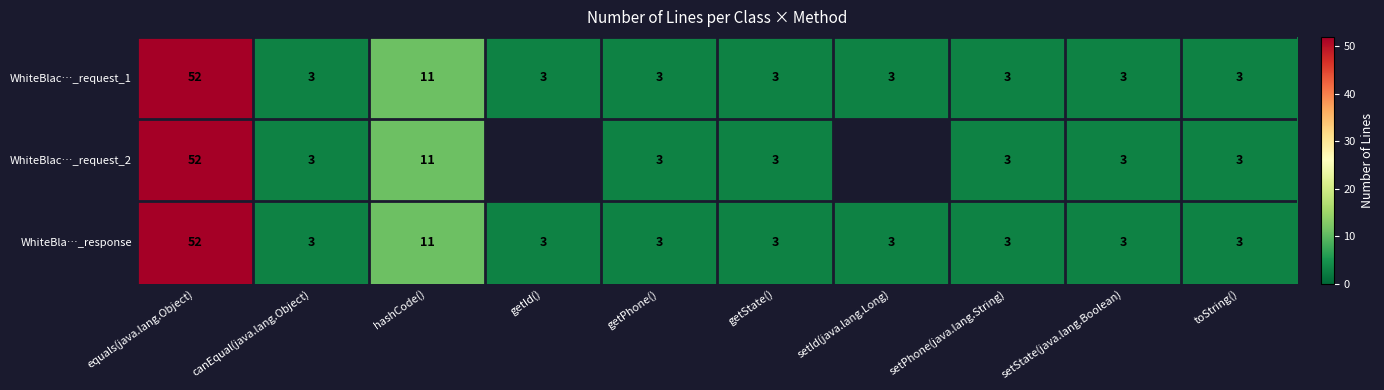

At which label is WhiteBla…_response closest to 27?

hashCode()